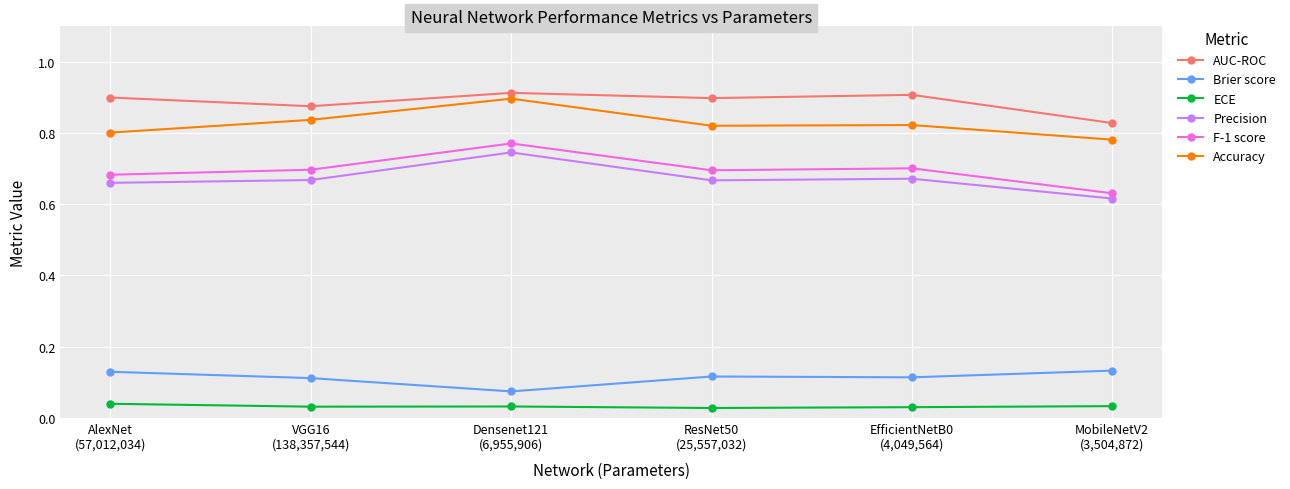

In AUC-ROC, how many points are lower than both neighbors (excluding endpoints)?

2